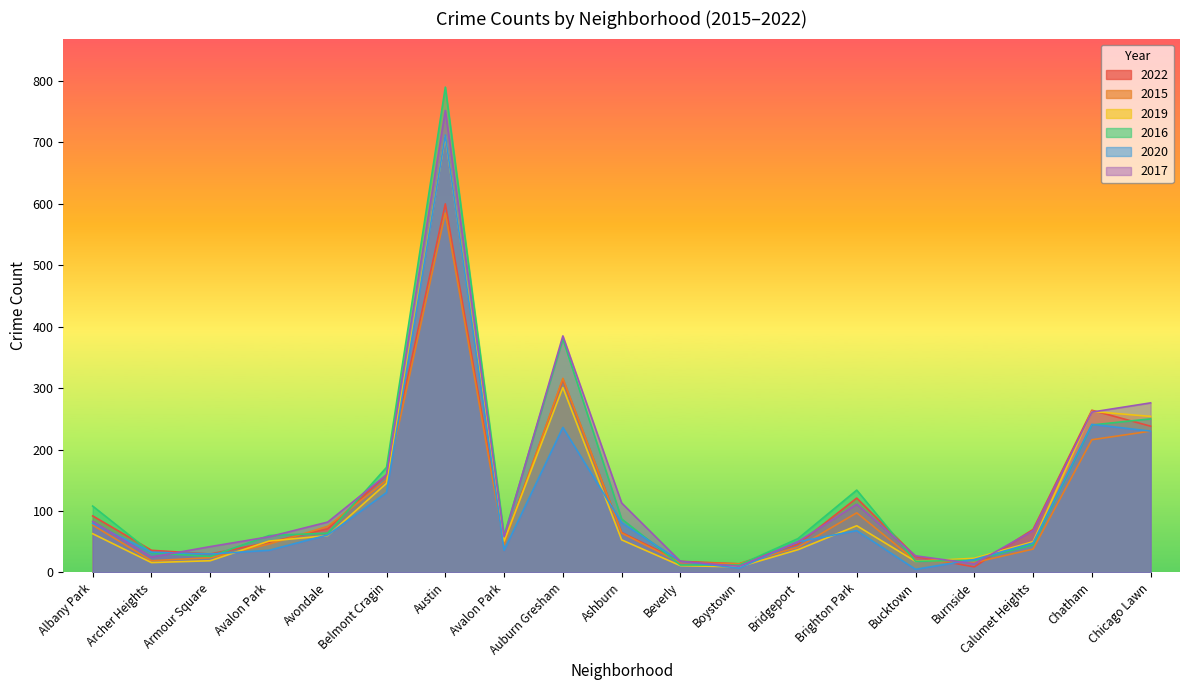

In 2019, how many points are lower than both neighbors (excluding endpoints)?

4